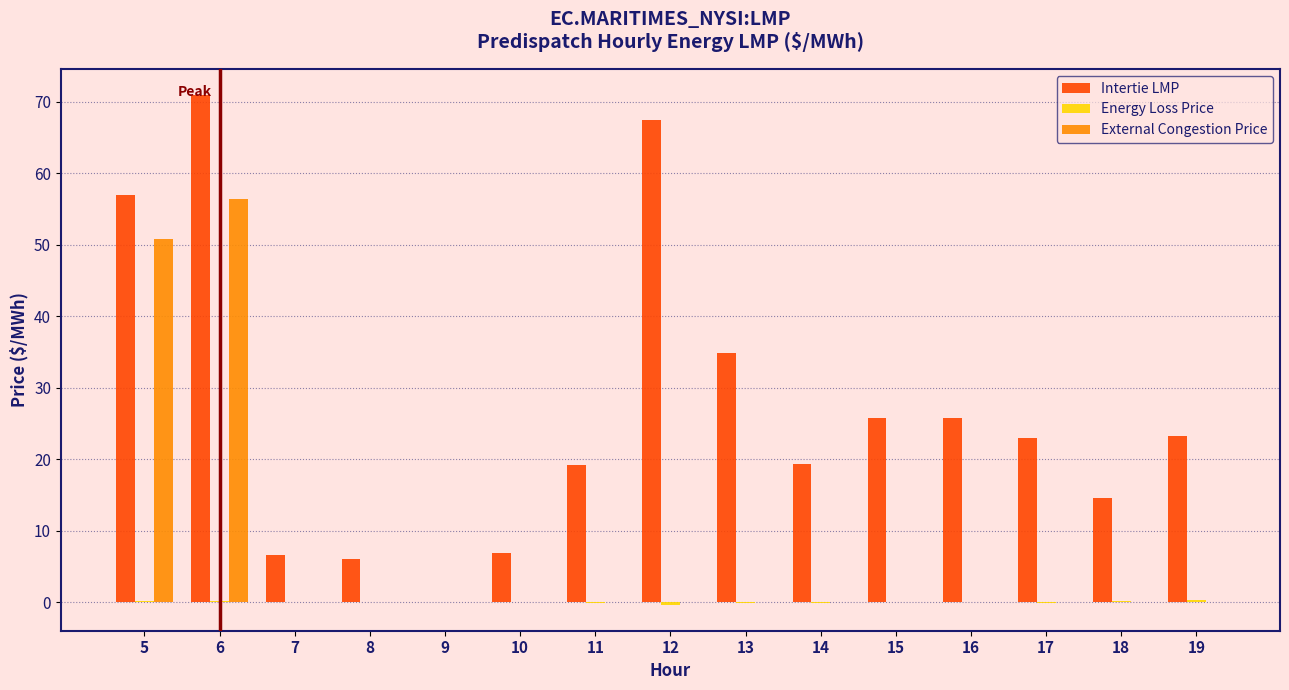

What is the average value of the External Congestion Price series?

7.2